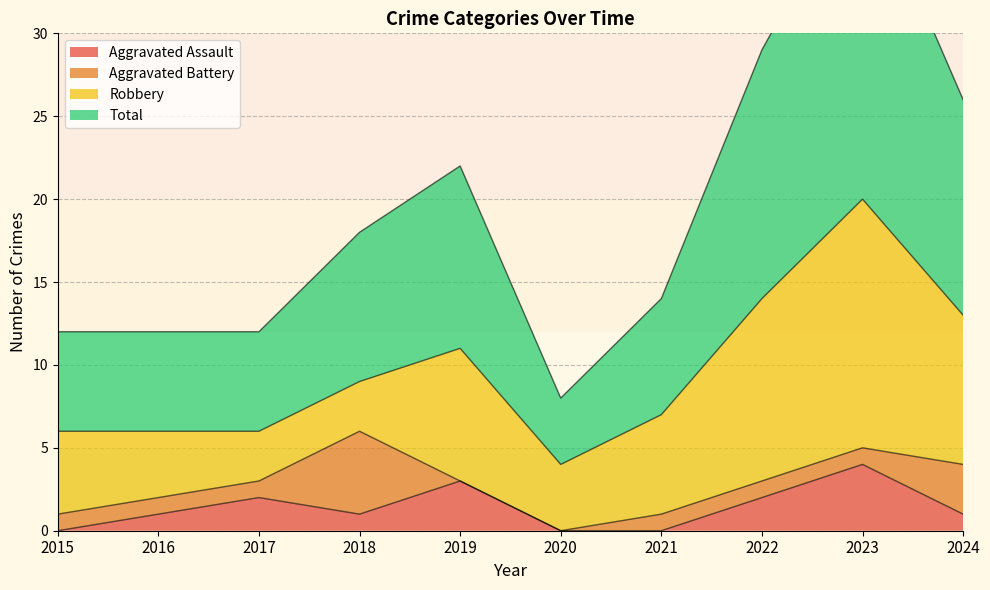

The value of Aggravated Assault at 2020 is -2. True or false?

False